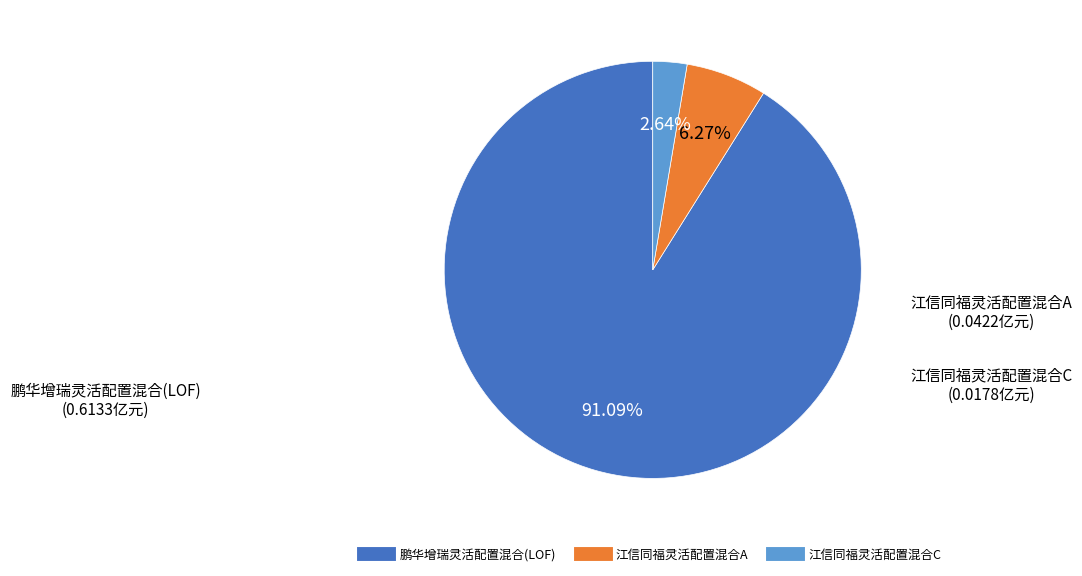

Does 鹏华增瑞灵活配置混合(LOF) account for over 50% of the chart?

Yes